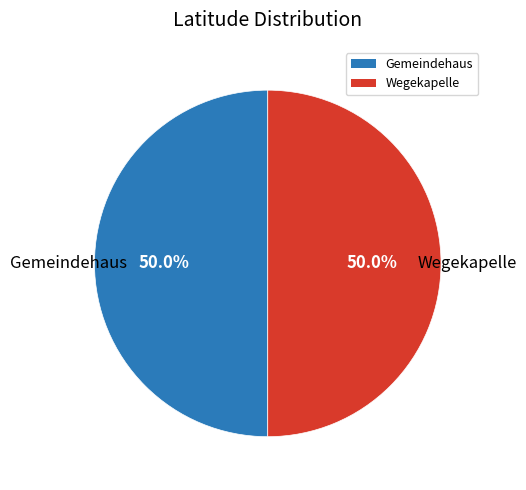

What is the ratio of the value at Wegekapelle to the value at Gemeindehaus?

1.0